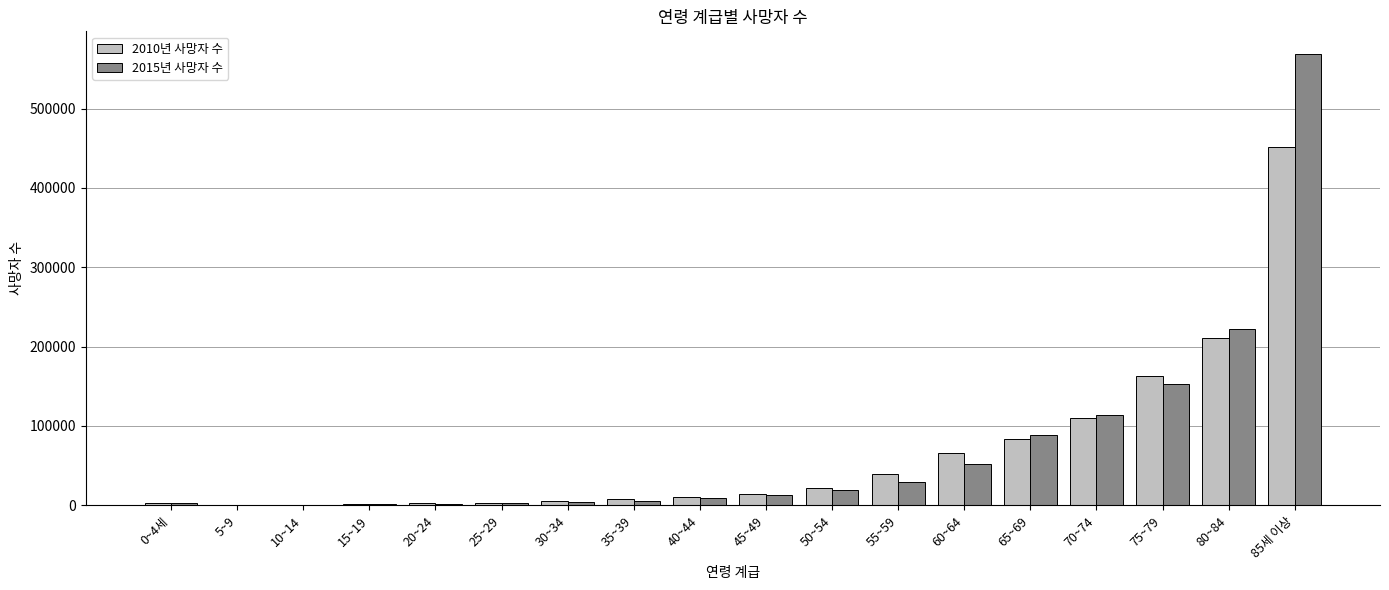

At which category is the sum across all series the highest?

85세 이상